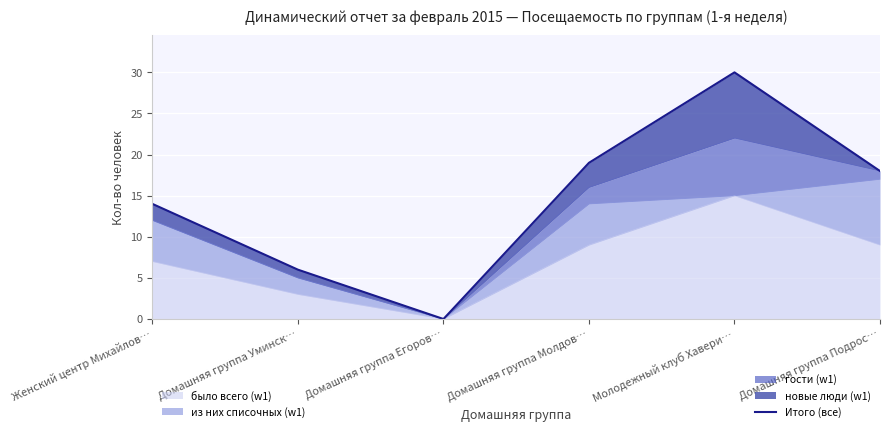

What is the label of the 4th point from the right?

Домашняя группа Егоров…